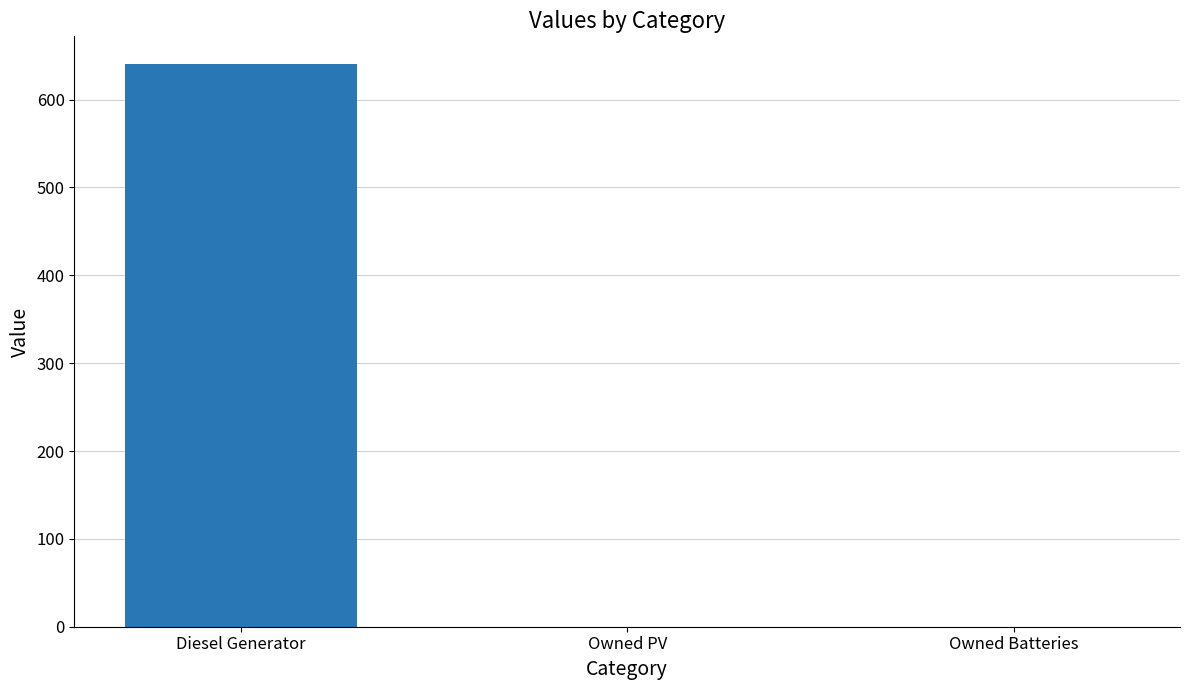

What is the average value?

213.3